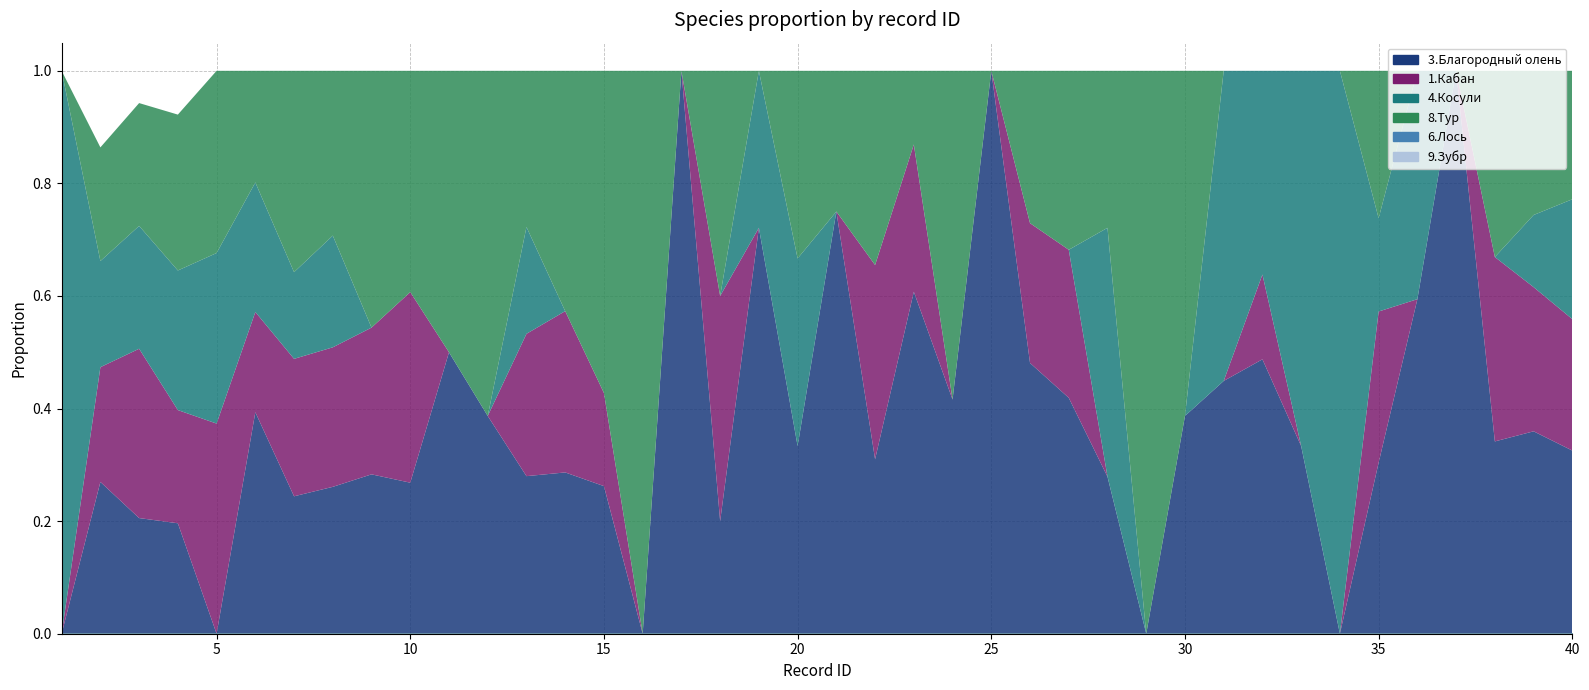

True or false: 8.Тур and 6.Лось cross at least once.

False